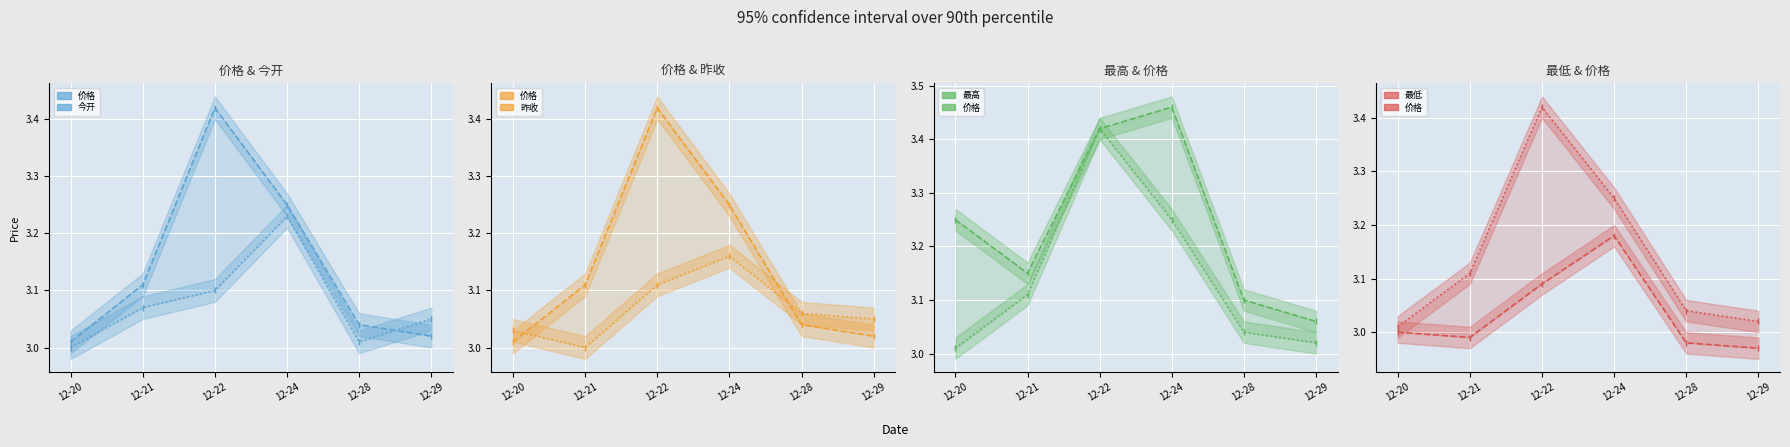

At which label does 昨收 reach its minimum?

12-21